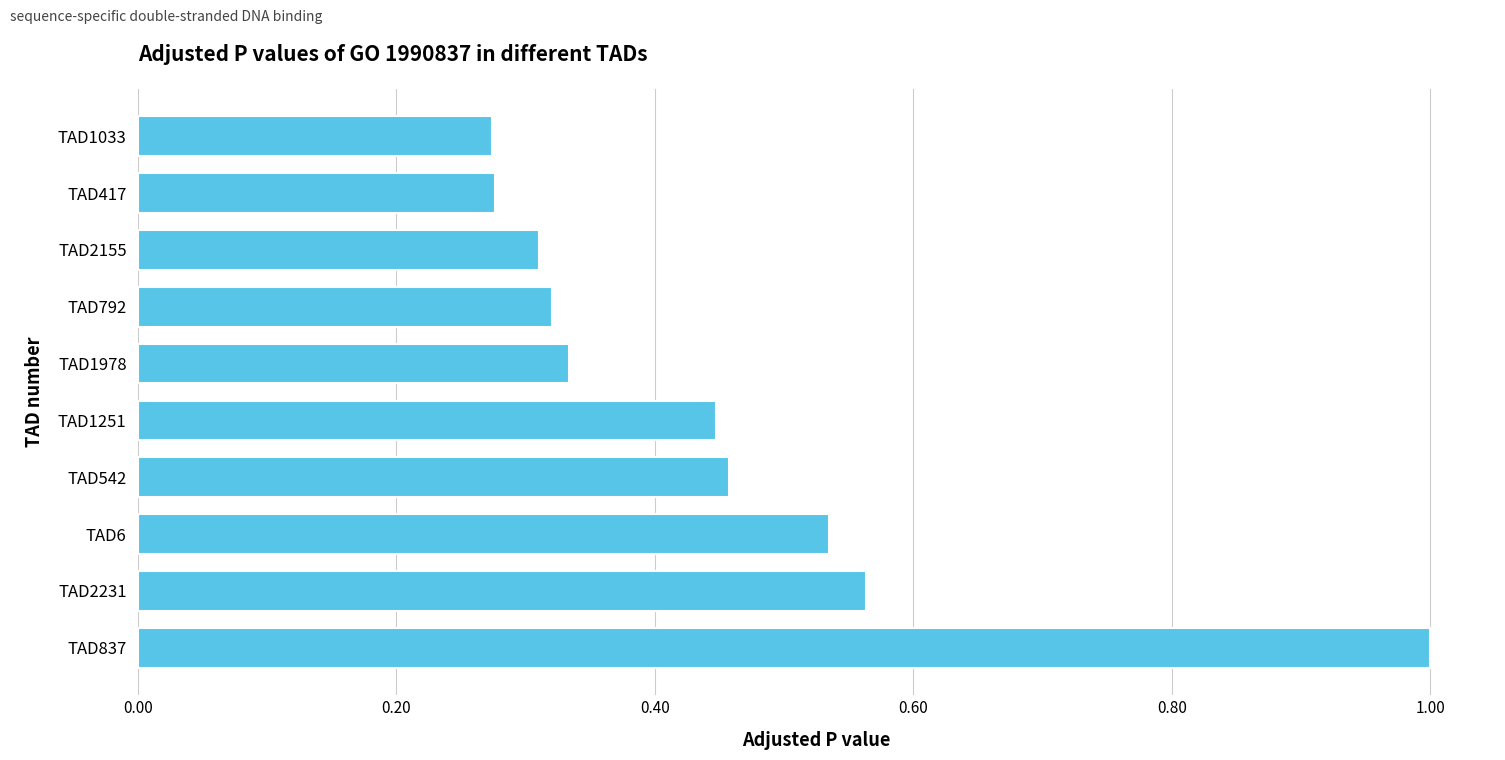

Which has a higher value, TAD1251 or TAD837?

TAD837